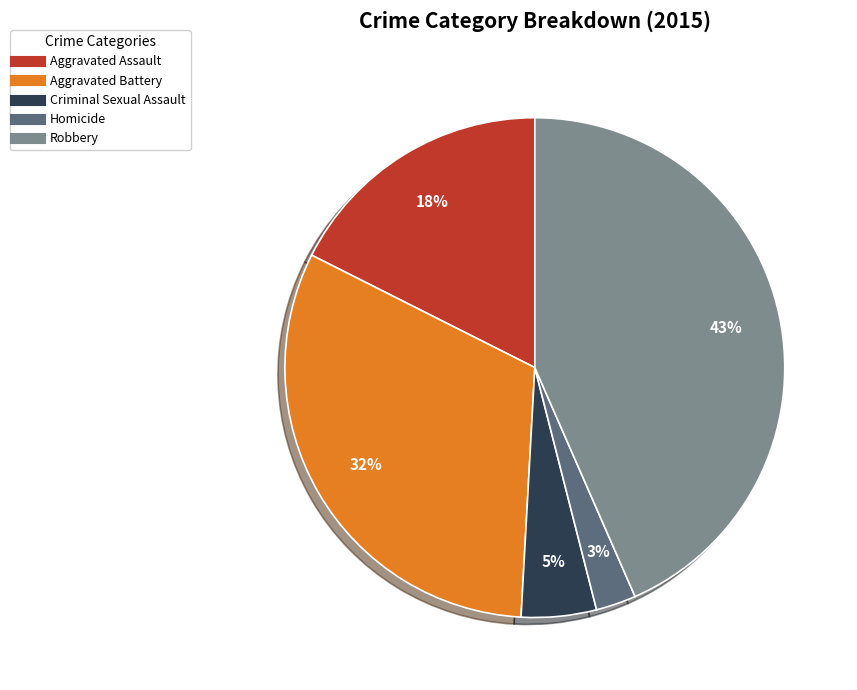

To the nearest percent, what is the average slice percentage?

20%